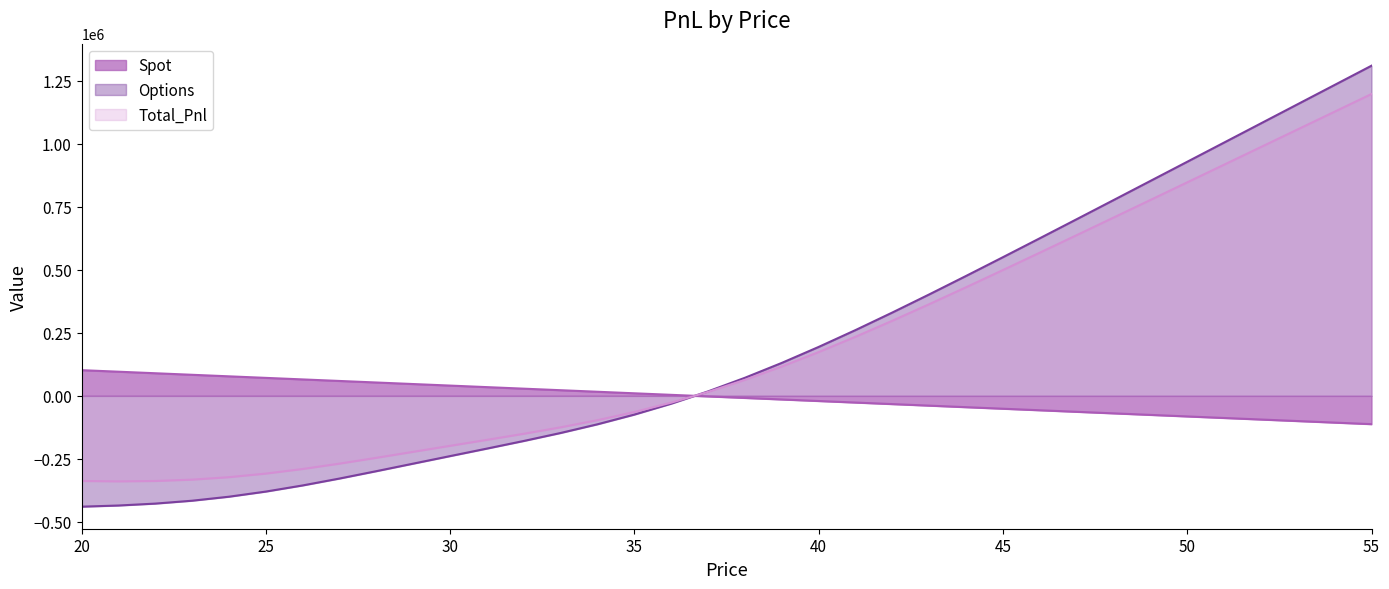

Reading left to right, list all the values displayed in this chart.

Spot: 20=101997.4	21=95875.1	22=89752.8	23=83630.5	24=77508.2	25=71385.9	26=65263.6	27=59141.3	28=53019.1	29=46896.8	30=40774.5	31=34652.2	32=28529.9	33=22407.6	34=16285.3	35=10163.0	36=4040.7	37=-2081.6	38=-8203.9	39=-14326.2	40=-20448.5	41=-26570.8	42=-32693.0	43=-38815.3	44=-44937.6	45=-51059.9	46=-57182.2	47=-63304.5	48=-69426.8	49=-75549.1	50=-81671.4	51=-87793.7	52=-93916.0	53=-100038.3	54=-106160.6	55=-112282.8
Options: 20=-439849.9	21=-435257.5	22=-427652.3	23=-416185.0	24=-400299.2	25=-379922.3	26=-355545.1	27=-328138.3	28=-298913.0	29=-268989.6	30=-239078.3	31=-209274.2	32=-179027.7	33=-147292.5	34=-112791.7	35=-74314.1	36=-30955.3	37=17747.7	38=71799.3	39=130820.2	40=194173.1	41=261097.8	42=330825.0	43=402655.1	44=476000.8	45=550399.3	46=625504.9	47=701070.8	48=776928.1	49=852965.1	50=929110.2	51=1005318.8	52=1081564.2	53=1157830.4	54=1234108.1	55=1310392.2
Total_Pnl: 20=-337852.5	21=-339382.4	22=-337899.5	23=-332554.5	24=-322791.0	25=-308536.4	26=-290281.4	27=-268996.9	28=-245893.9	29=-222092.8	30=-198303.9	31=-174622.0	32=-150497.8	33=-124884.9	34=-96506.4	35=-64151.1	36=-26914.6	37=15666.2	38=63595.5	39=116494.0	40=173724.6	41=234527.0	42=298131.9	43=363839.8	44=431063.2	45=499339.4	46=568322.7	47=637766.3	48=707501.3	49=777416.0	50=847438.8	51=917525.2	52=987648.3	53=1057792.1	54=1127947.6	55=1198109.3